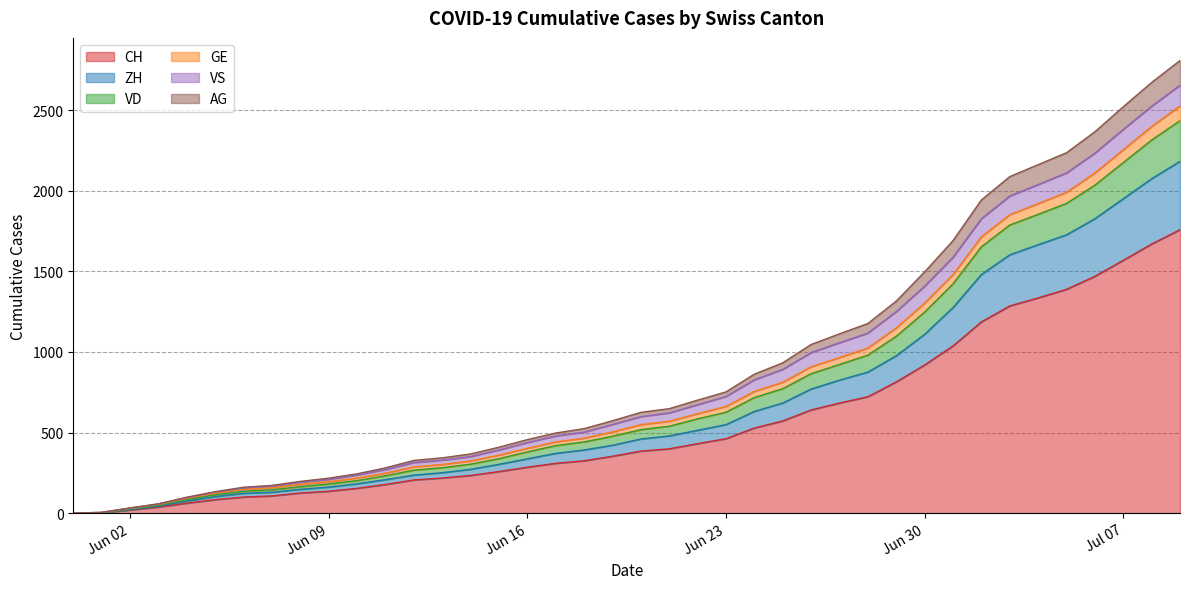

How many values in AG are above zero?

39